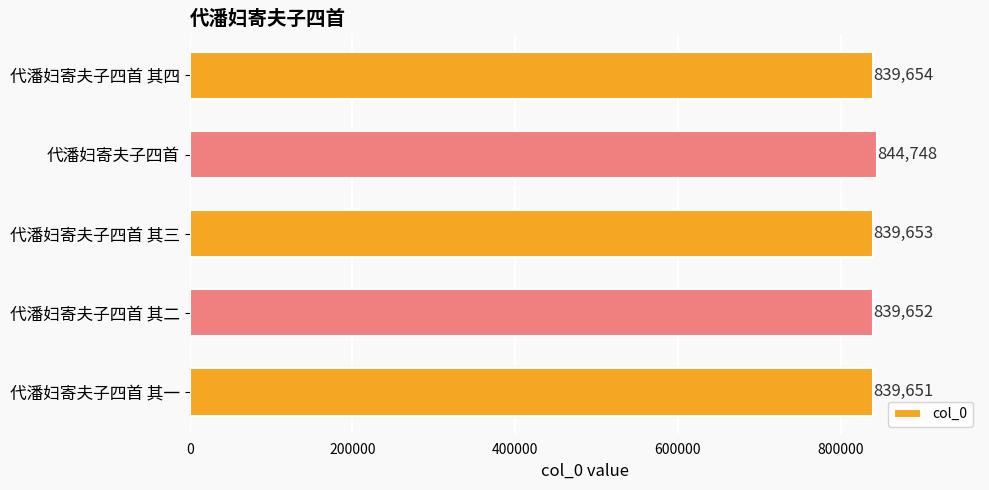

The value at 代潘妇寄夫子四首 is 844748. True or false?

True